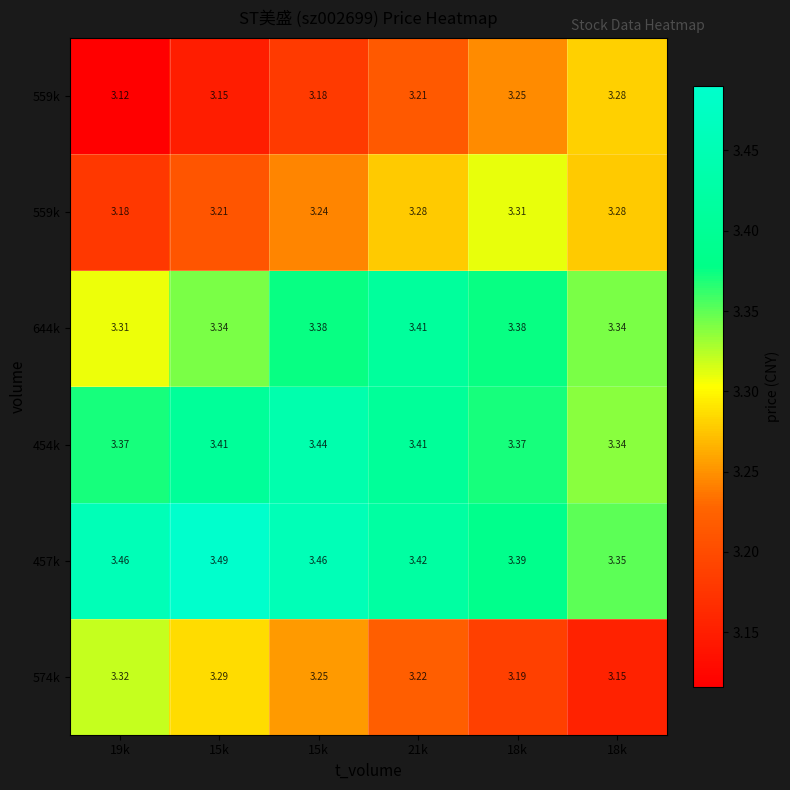

What is the greatest value displayed?

3.5